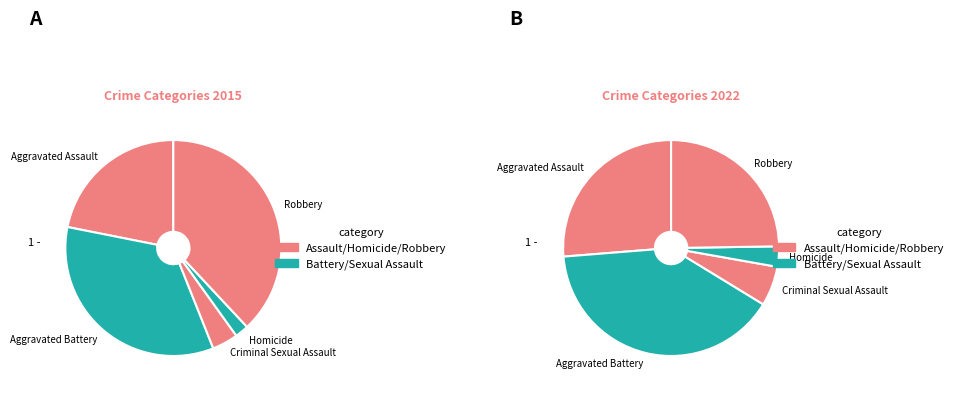

Which has a higher value, Homicide or Aggravated Battery?

Aggravated Battery